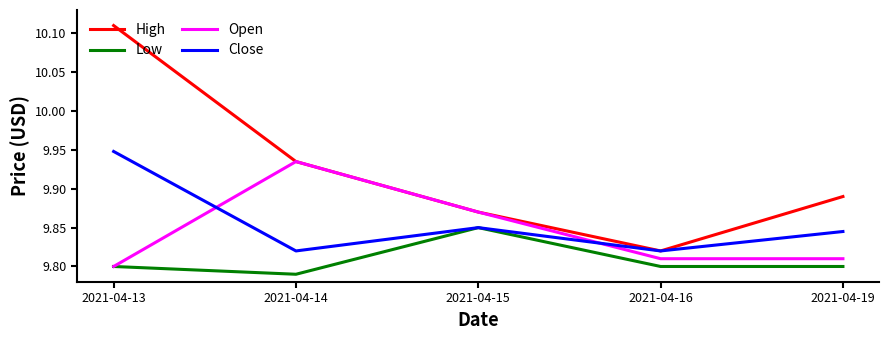

What is the difference between the maximum and minimum values in the Open series?

0.1